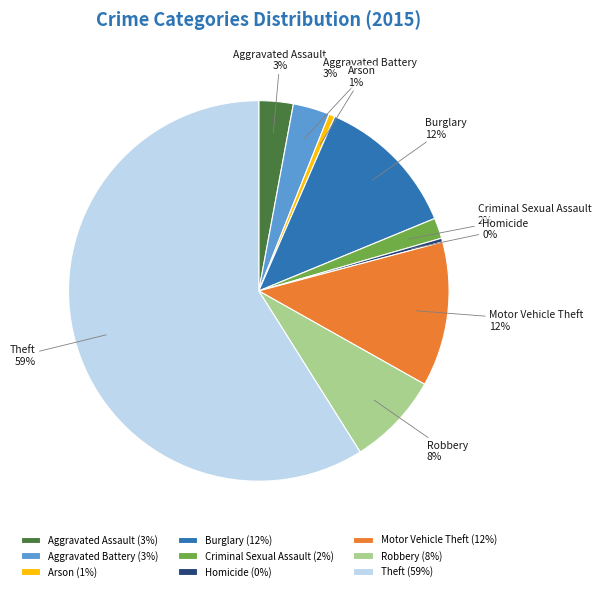

To the nearest percent, what is the difference between the Robbery and Arson slice percentages?

7%